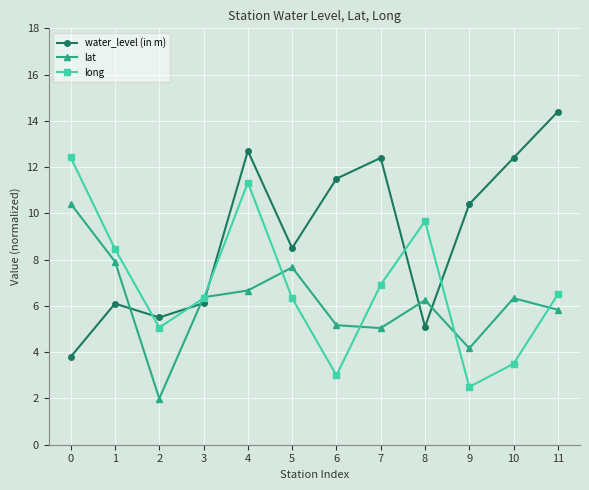

At 0, list the series in order from smallest to largest.

water_level (in m), lat, long